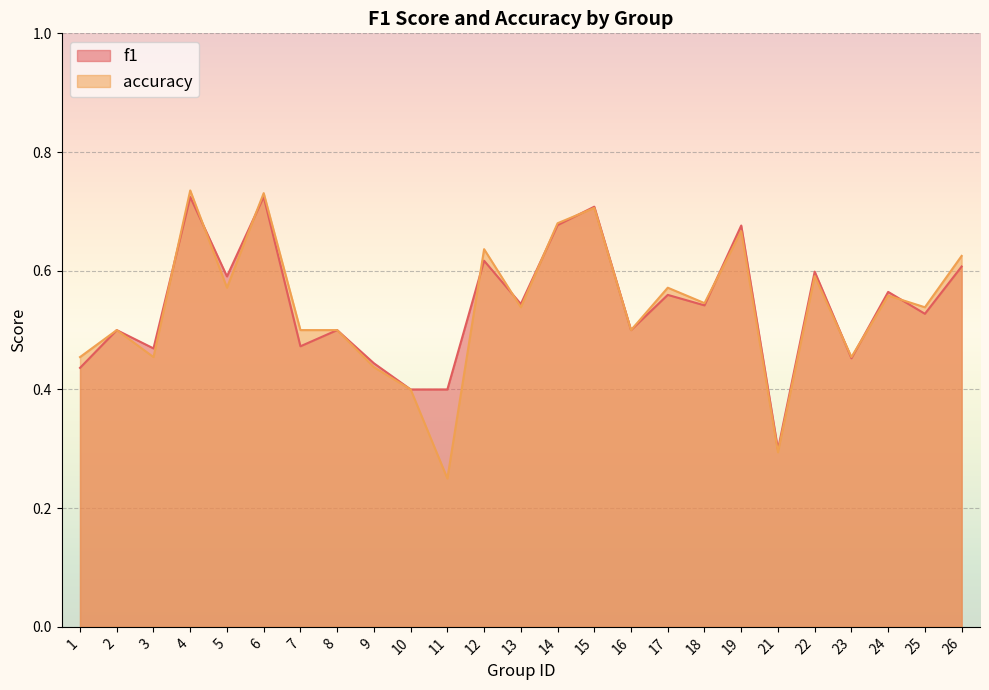

What is the value of the f1 point at the 13th from the left?

0.5